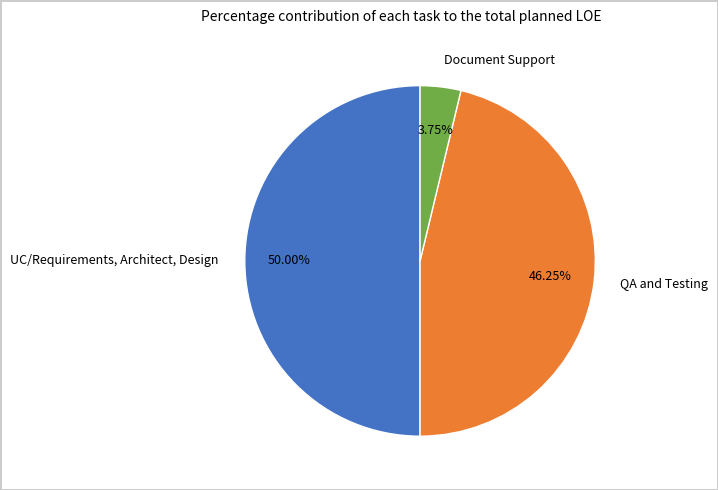

To the nearest percent, what is the difference between the UC/Requirements, Architect, Design and Document Support slice percentages?

46%